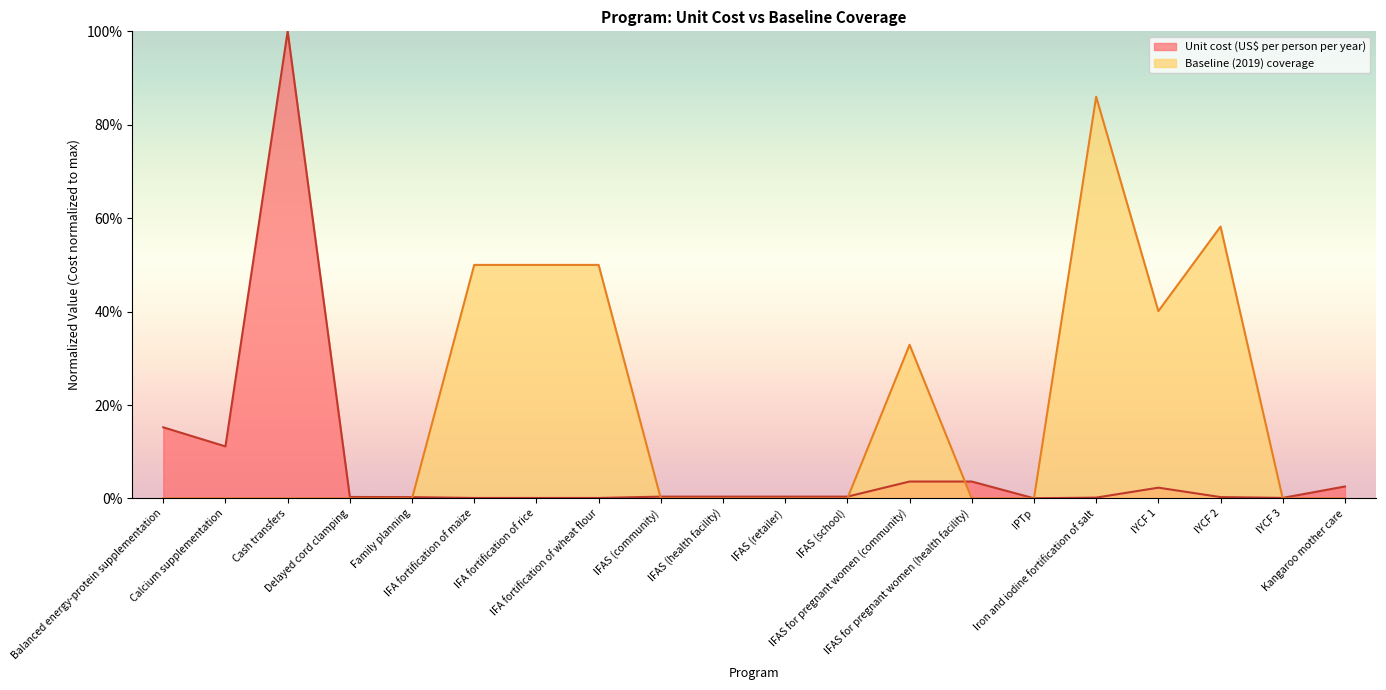

How many interior local valleys does the Baseline (2019) coverage series have?

1